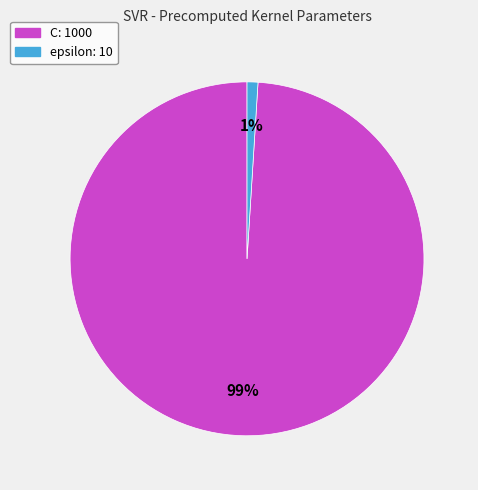

Is there any slice that represents more than half of the pie?

Yes